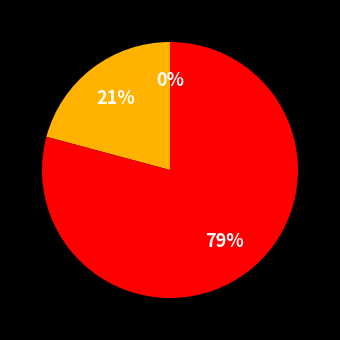

Is it true that 1 is 9% of the pie?

False